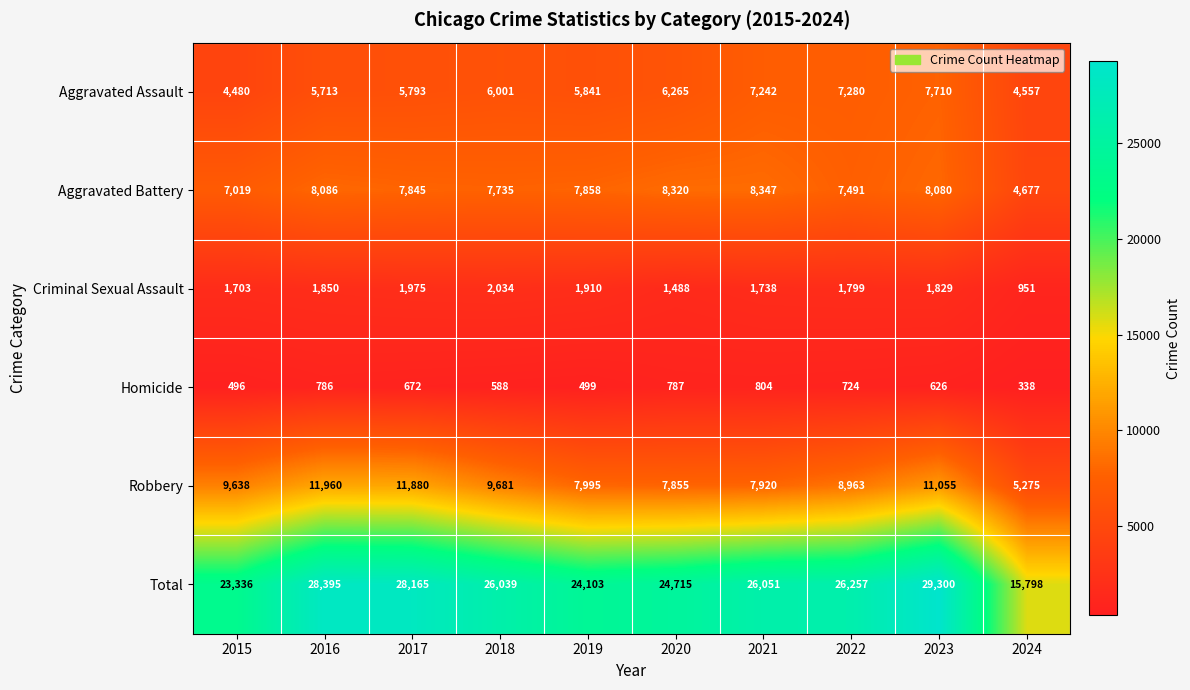

What is the average value of the Robbery series?

9222